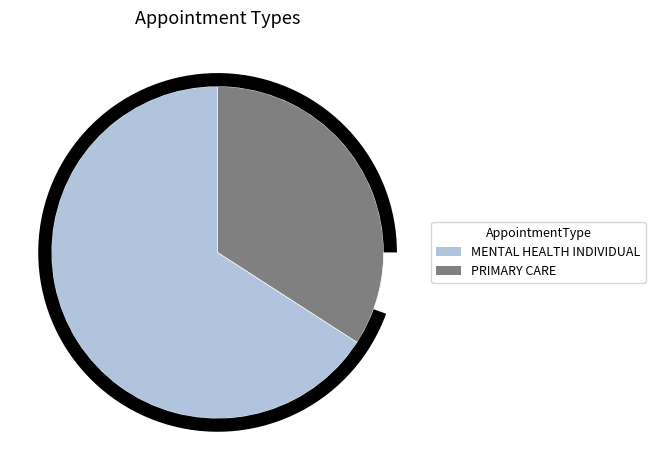

What is the ratio of the value at PRIMARY CARE to the value at MENTAL HEALTH INDIVIDUAL?

0.5